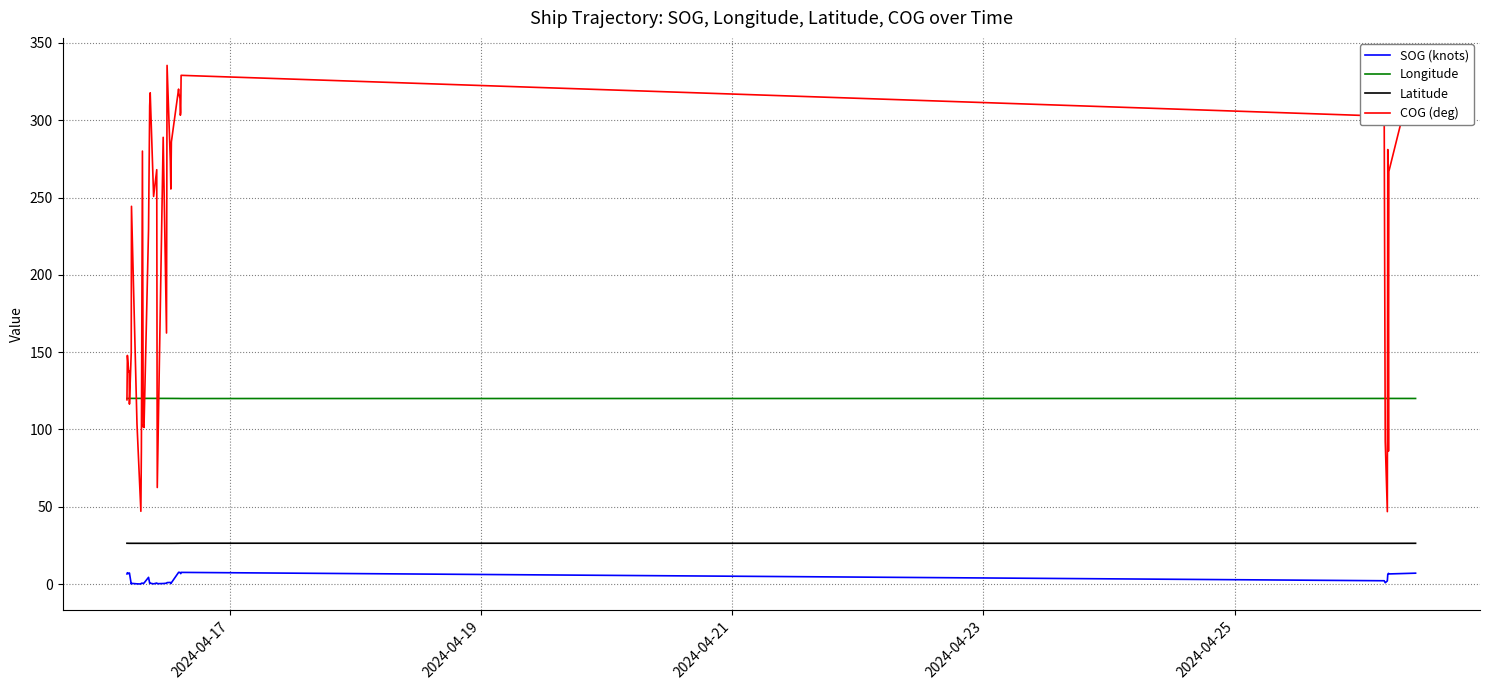

What is the highest value of the SOG (knots) series?

7.7